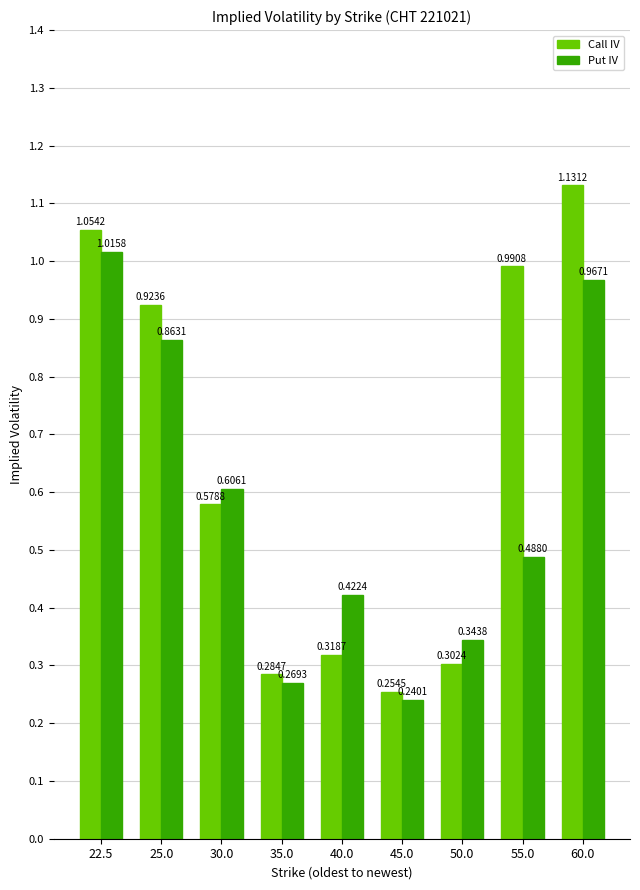

Which series has the widest spread of values?

Call IV